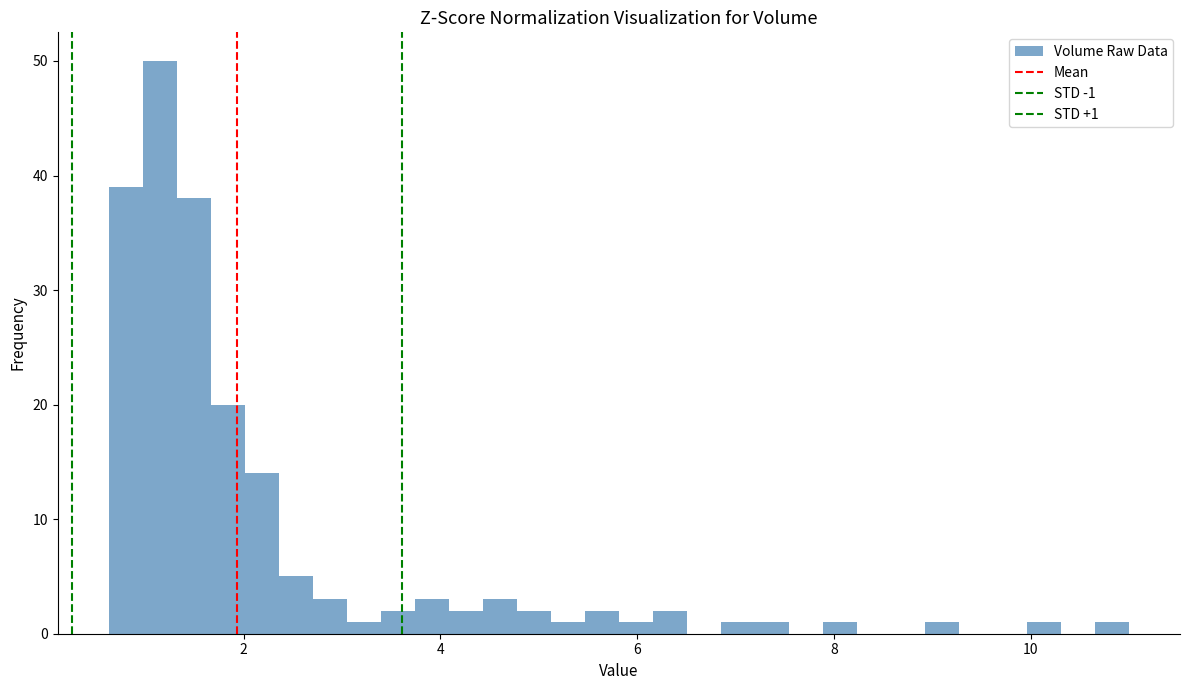

Around what value on the x-axis is the tallest bar? Give the approximate position of its centre, as read against the axis.

1.2